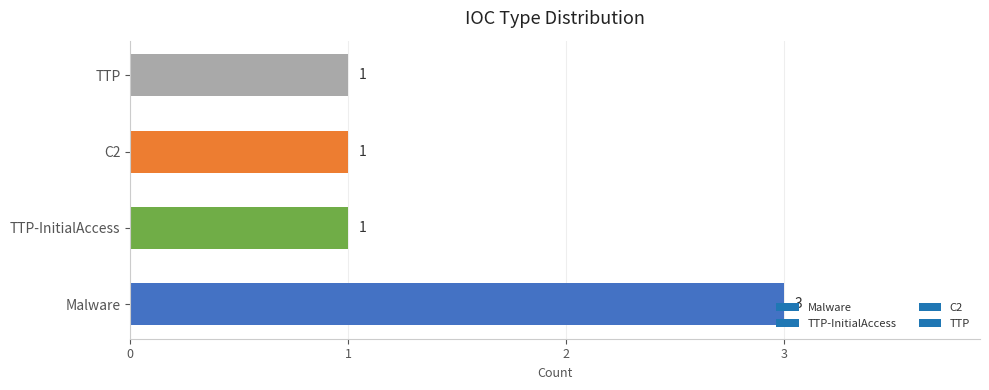

True or false: the data shows 5 at Malware.

False